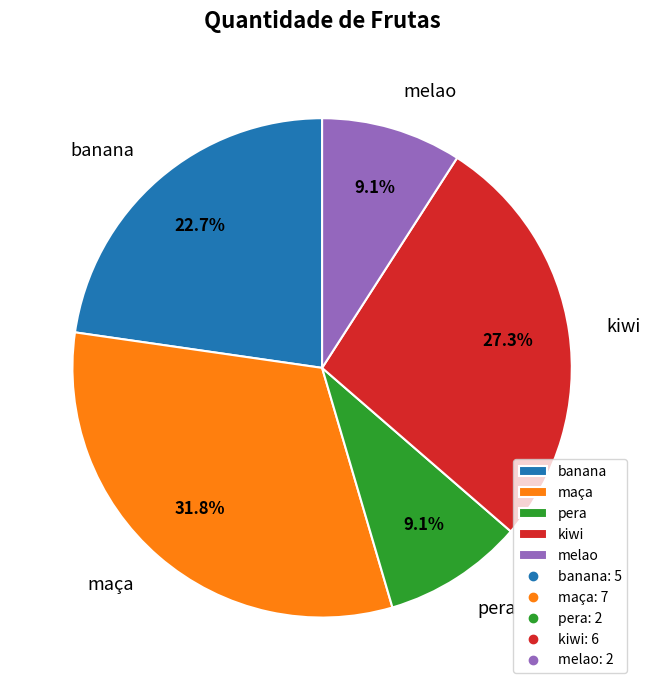

Is it true that pera is 1% of the pie?

False